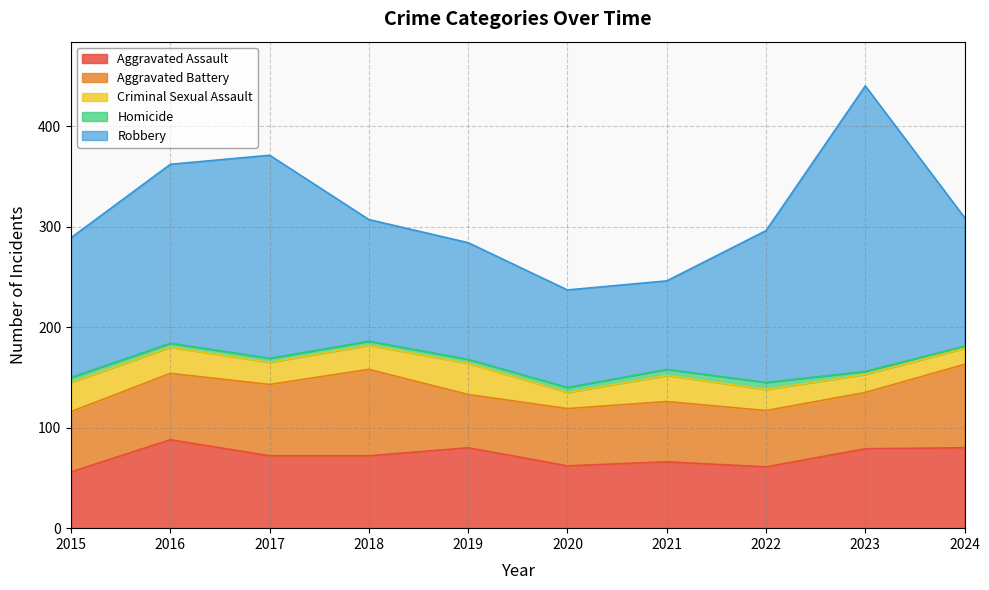

What are all the series names shown in the legend?

Aggravated Assault, Aggravated Battery, Criminal Sexual Assault, Homicide, Robbery